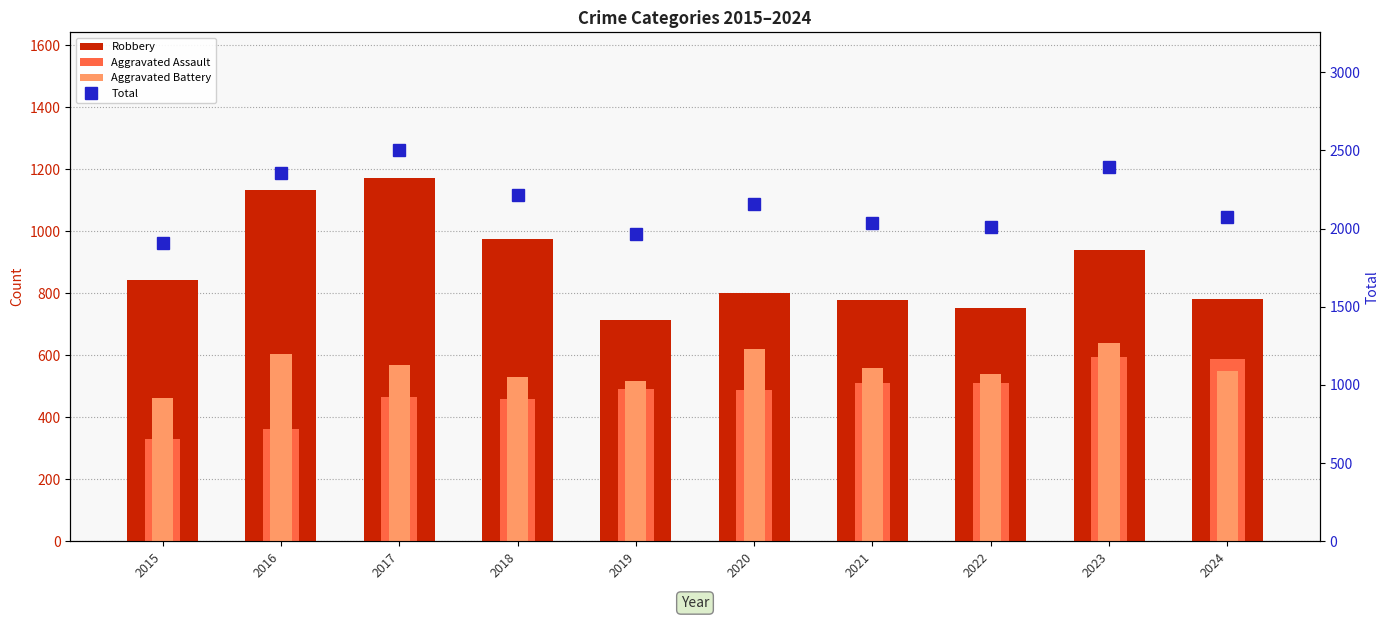

How many groups of bars are there?

10